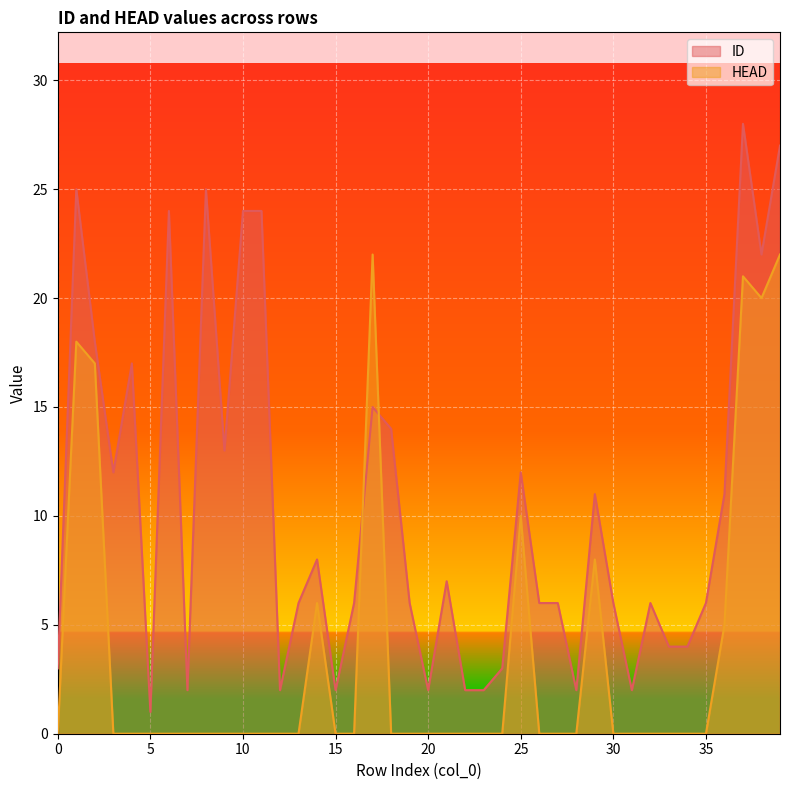

The value of HEAD at 16 is 0. True or false?

True